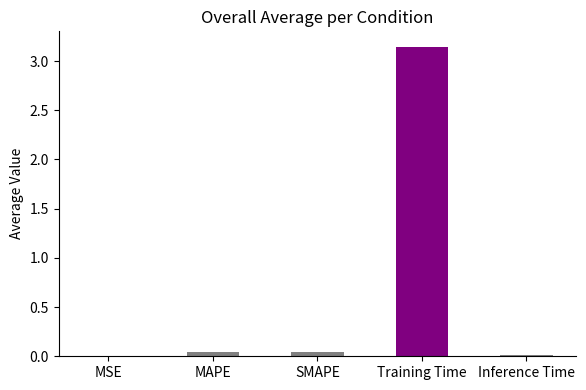

Count the number of data series in this chart.

1